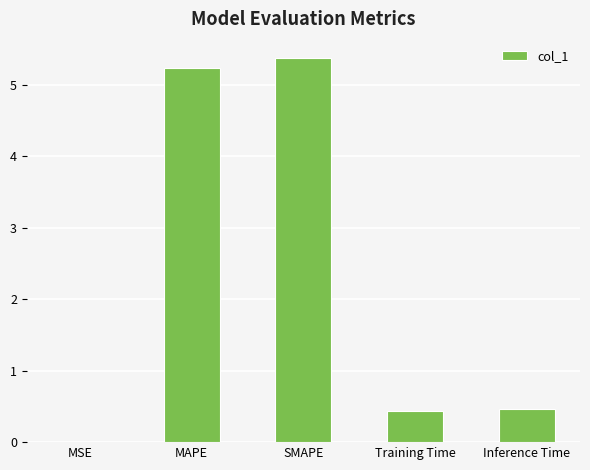

Which label corresponds to the largest value in the chart?

SMAPE